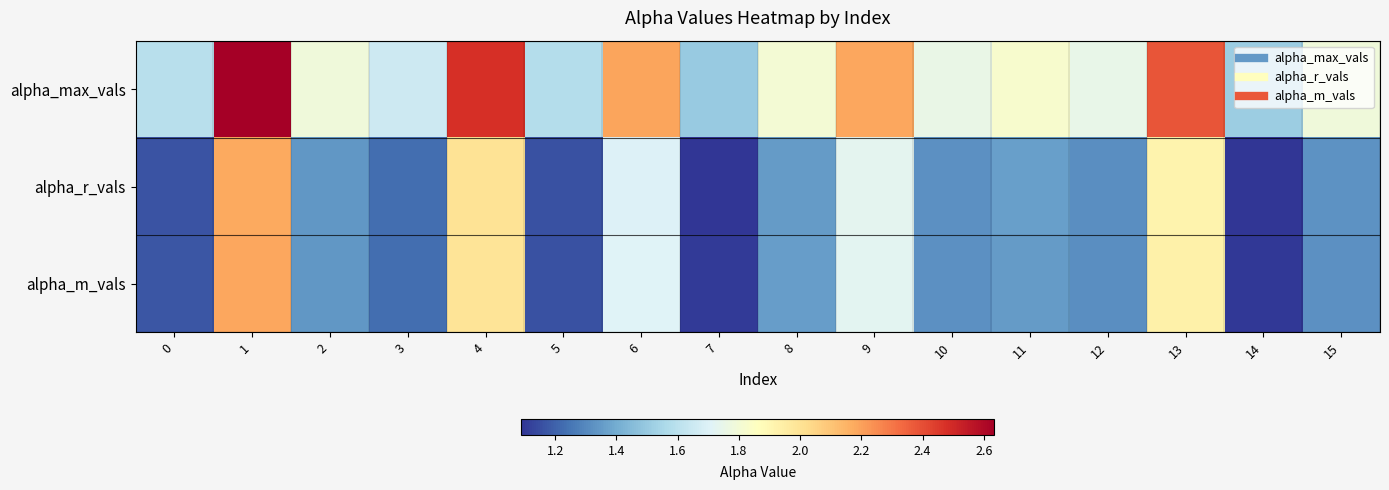

At which category is the sum across all series the highest?

1